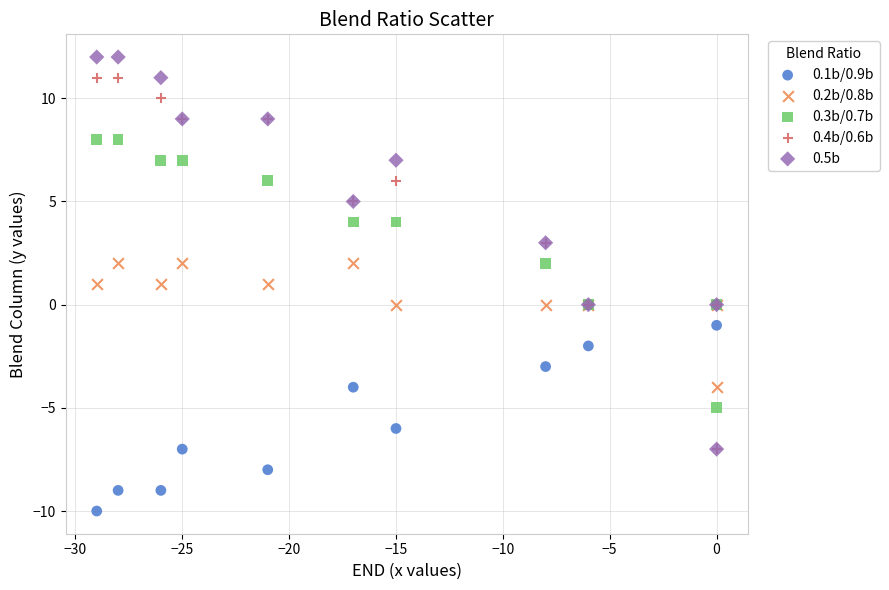

Which series has the largest Y range (max minus min)?

0.5b